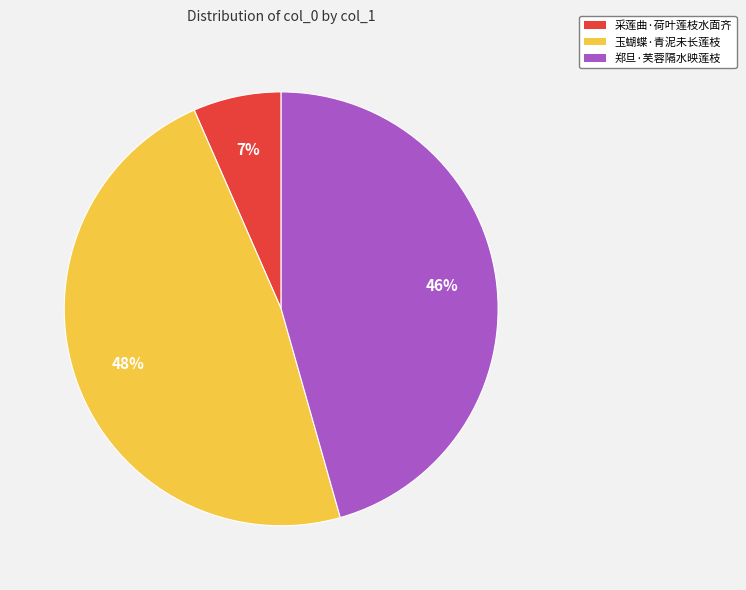

Is 郑旦·芙蓉隔水映莲枝 the majority of the pie?

No